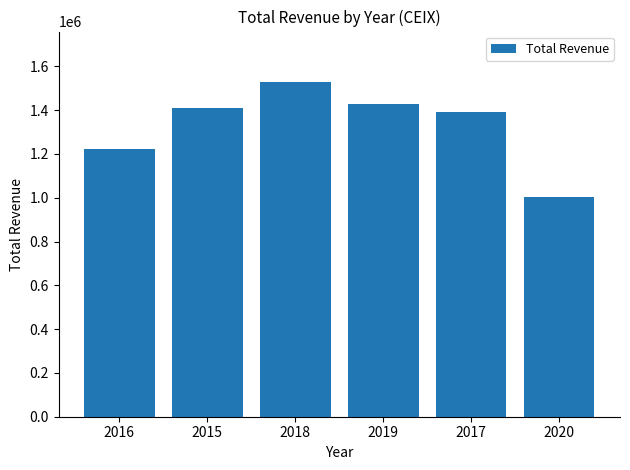

Reading left to right, transcribe all the data shown in this chart.

1224500	1408300	1529300	1426000	1392100	1005100